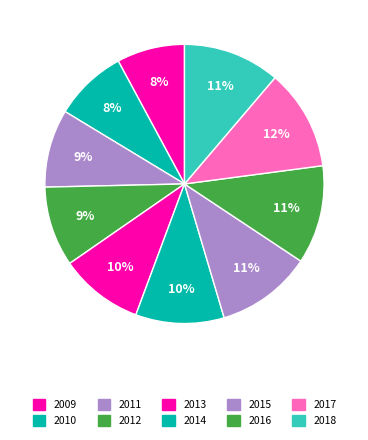

How many segments does this pie chart have?

10